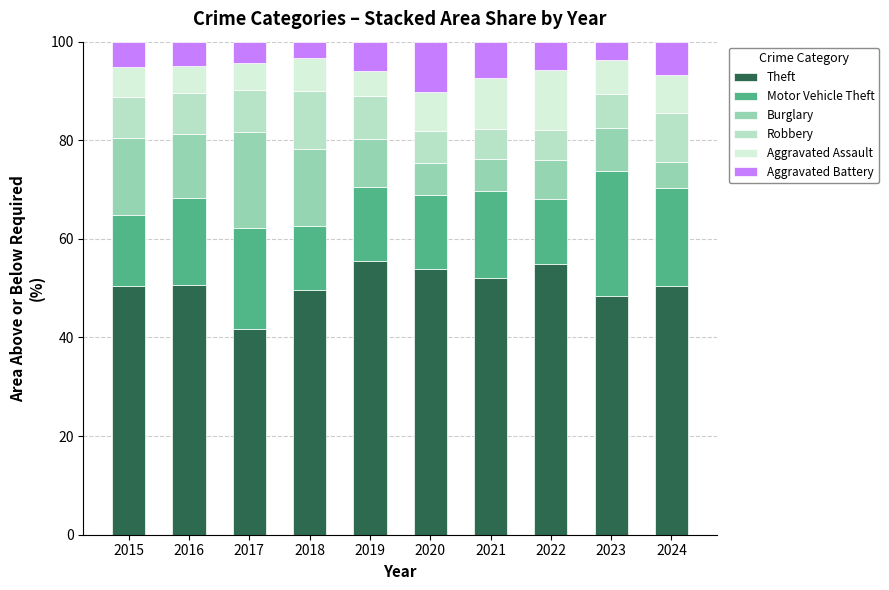

What is the total value across all series at 2019?

100.0